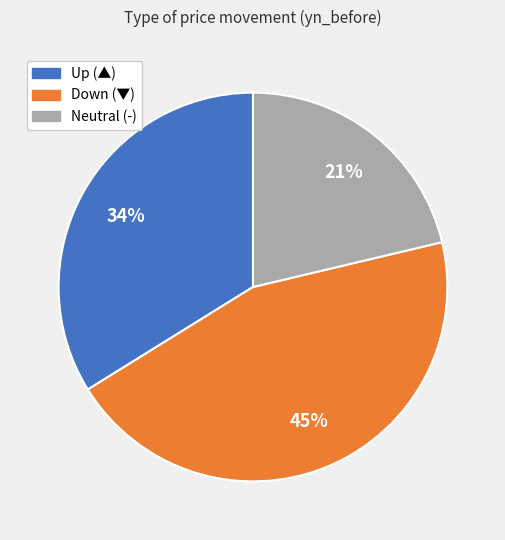

To the nearest percent, what is the average slice percentage?

33%